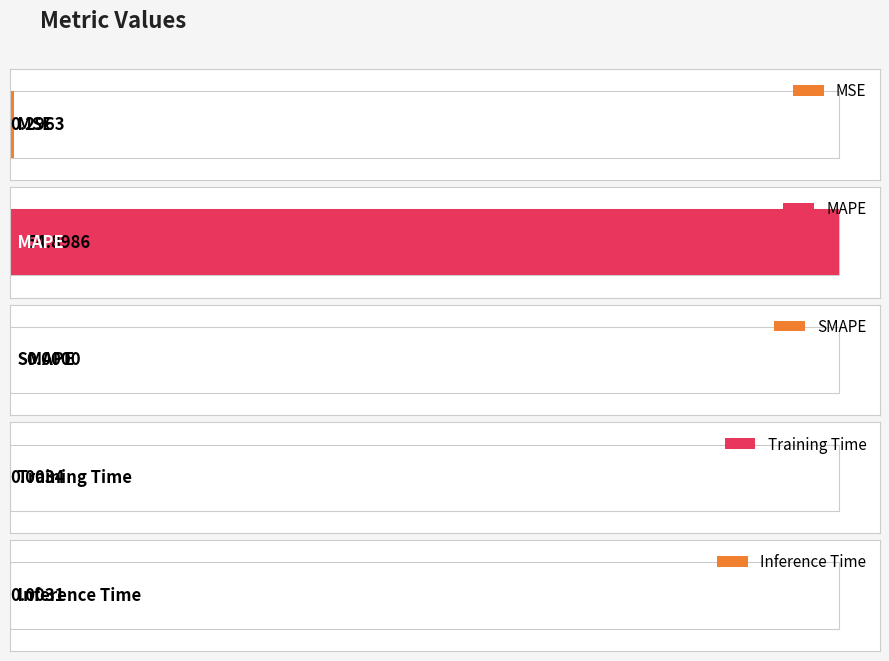

What is the label of the 3rd bar from the left?

SMAPE